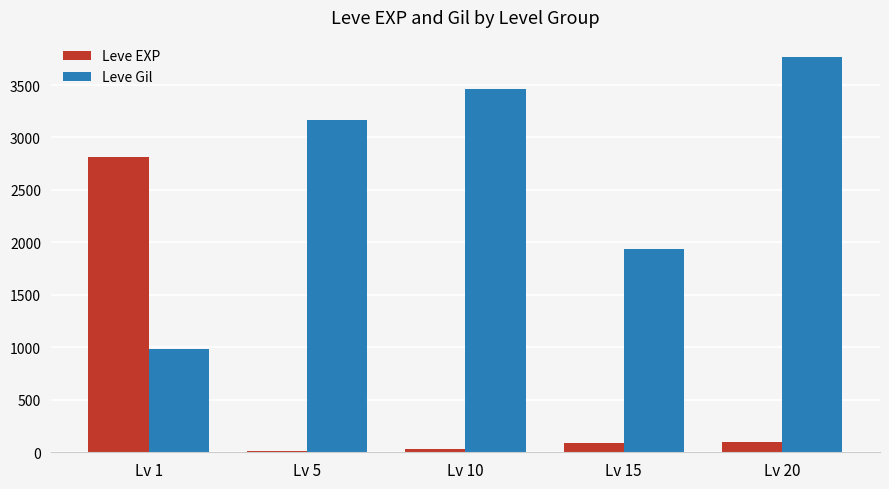

Where does the Leve EXP series first go above 85?

Lv 1